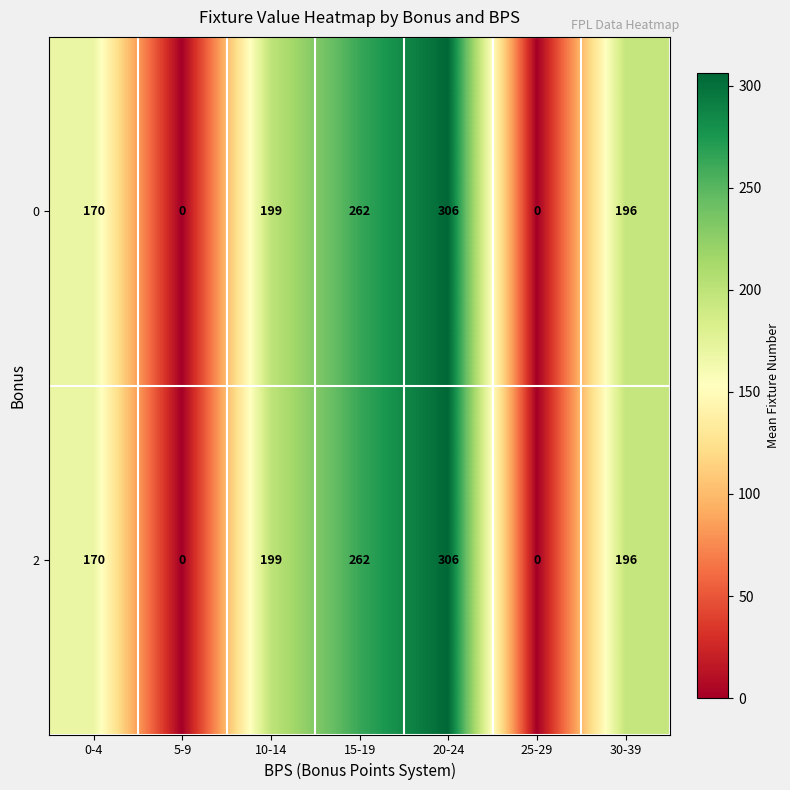

What is the total value across all series at 15-19?

524